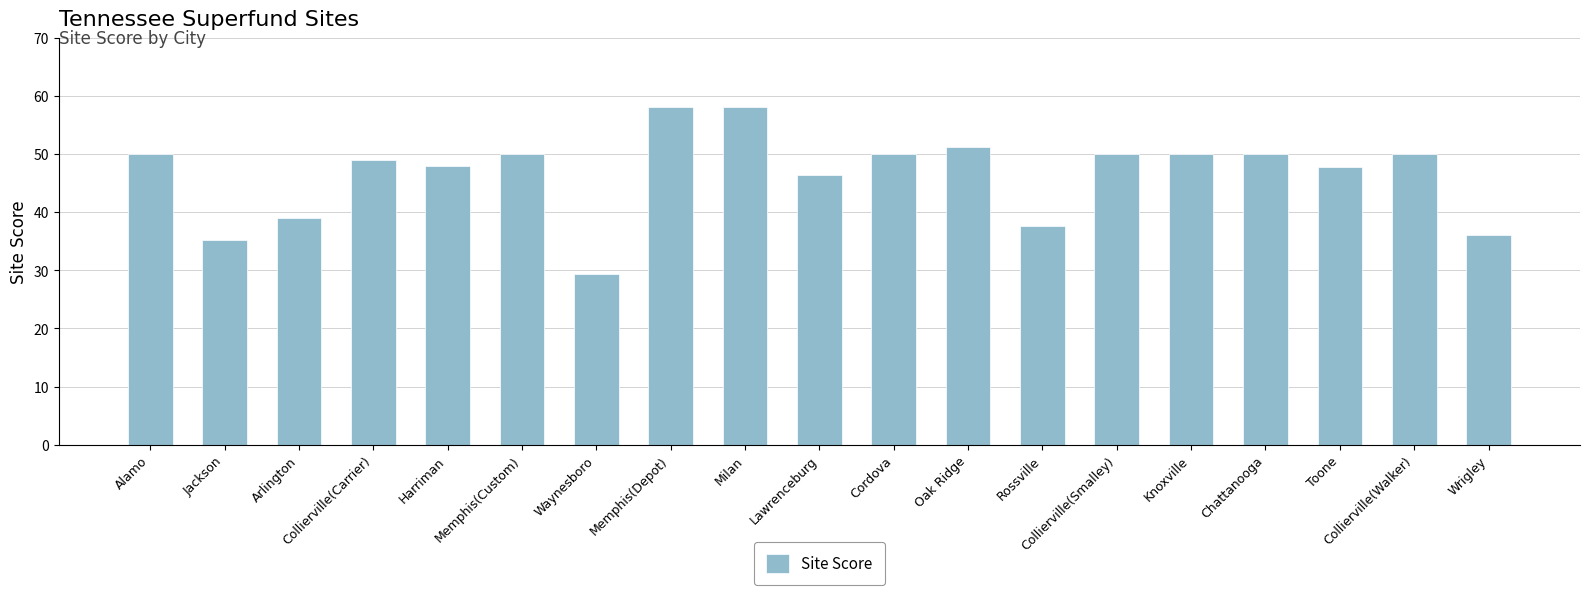

What is the value of the 4th bar from the left?

48.9